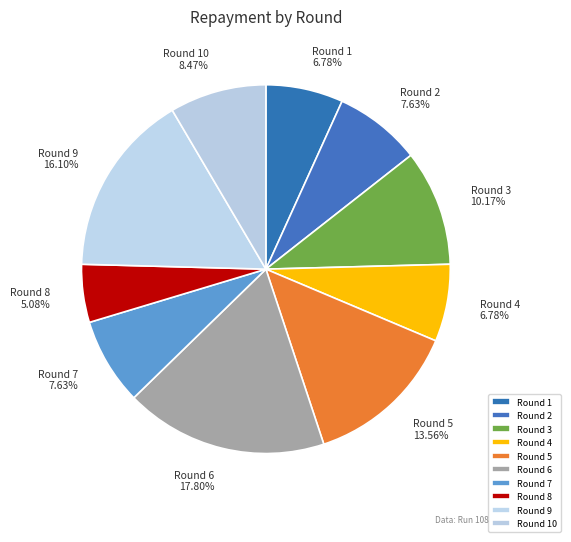

To the nearest percent, what percentage of the pie is Round 8?

5%